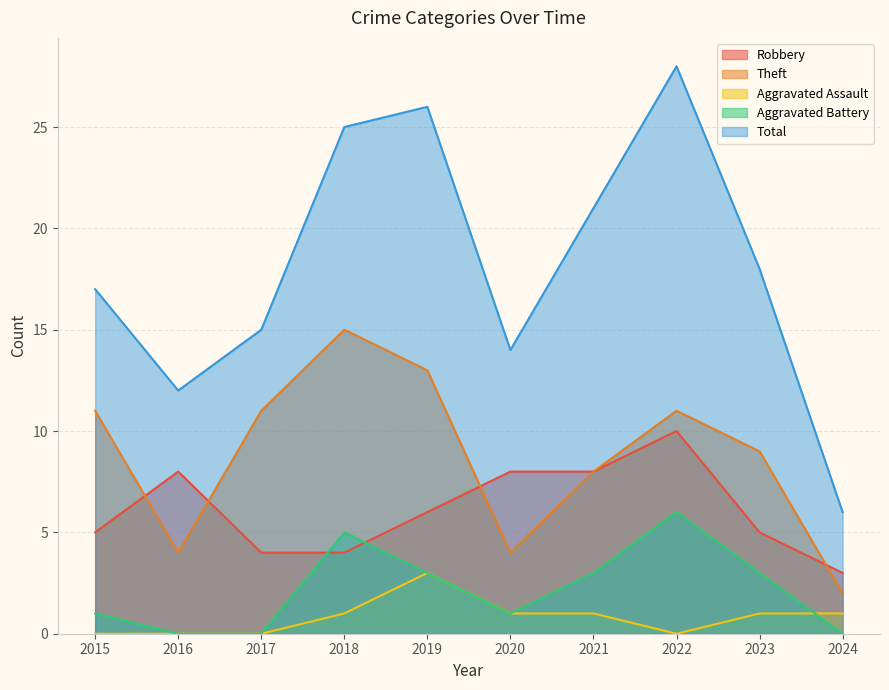

True or false: Robbery has a value of 4 at 2016.

False